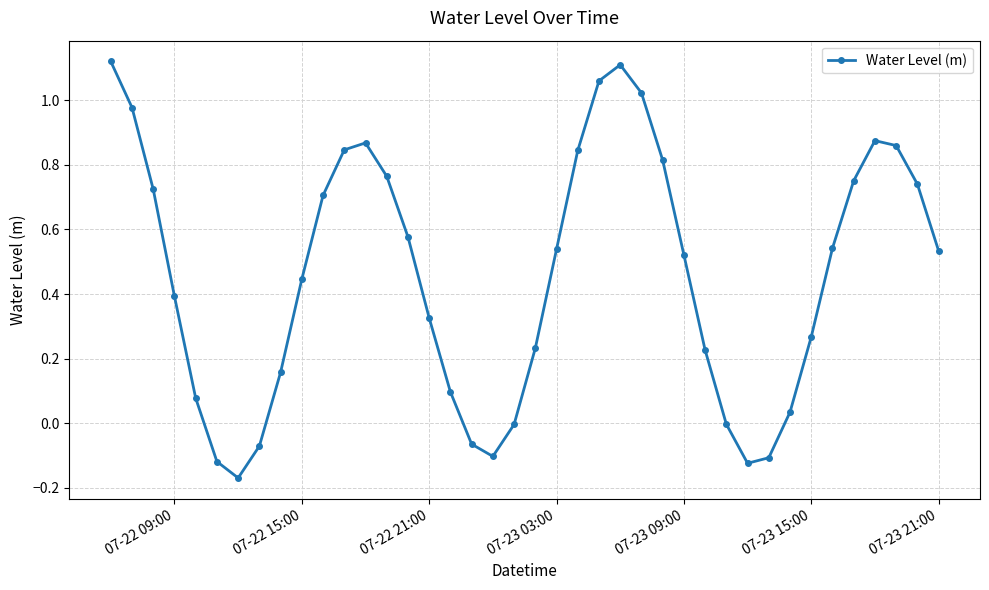

How many lines are shown in the chart?

1